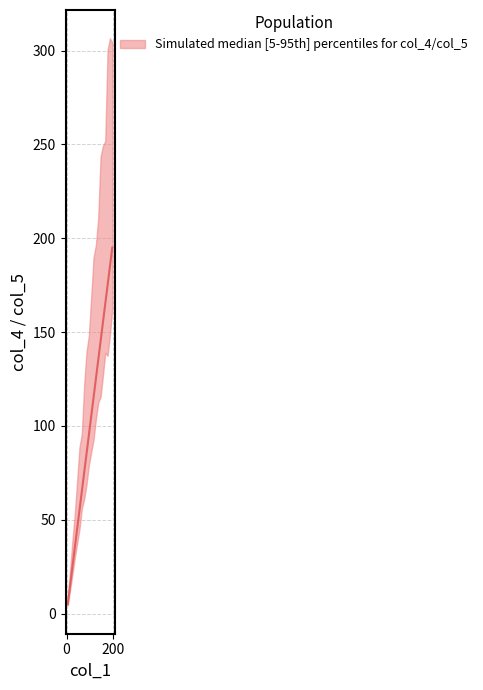

What is the difference between the maximum and minimum values?

190